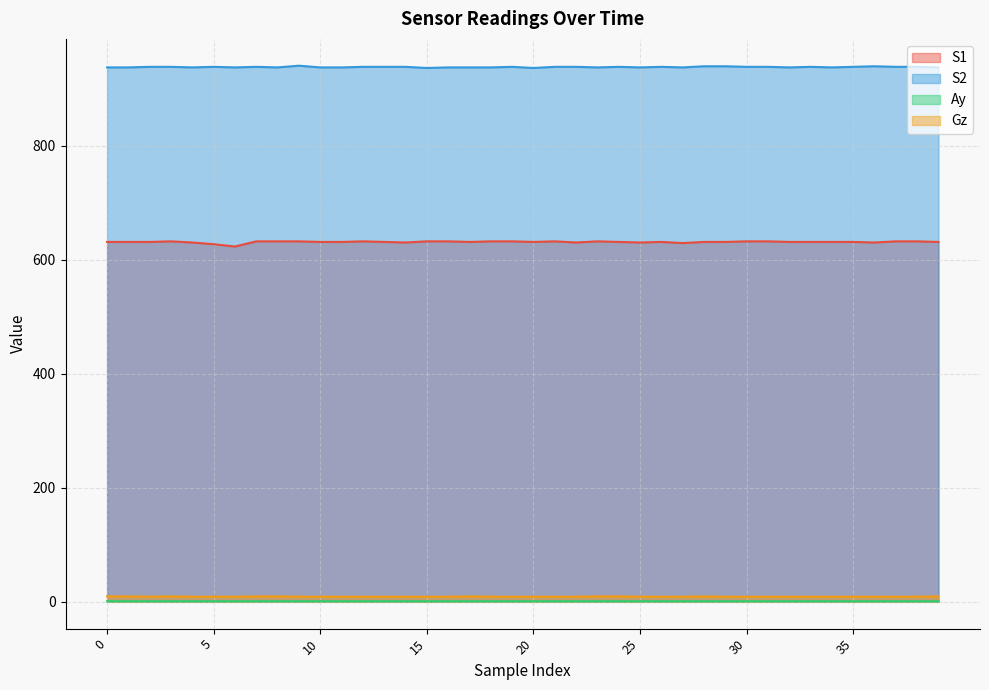

True or false: S1 has a value of 632.0 at 12.

True